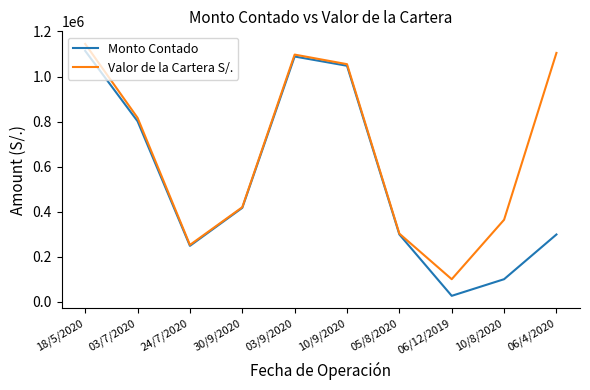

What position from the left is 03/7/2020?

2